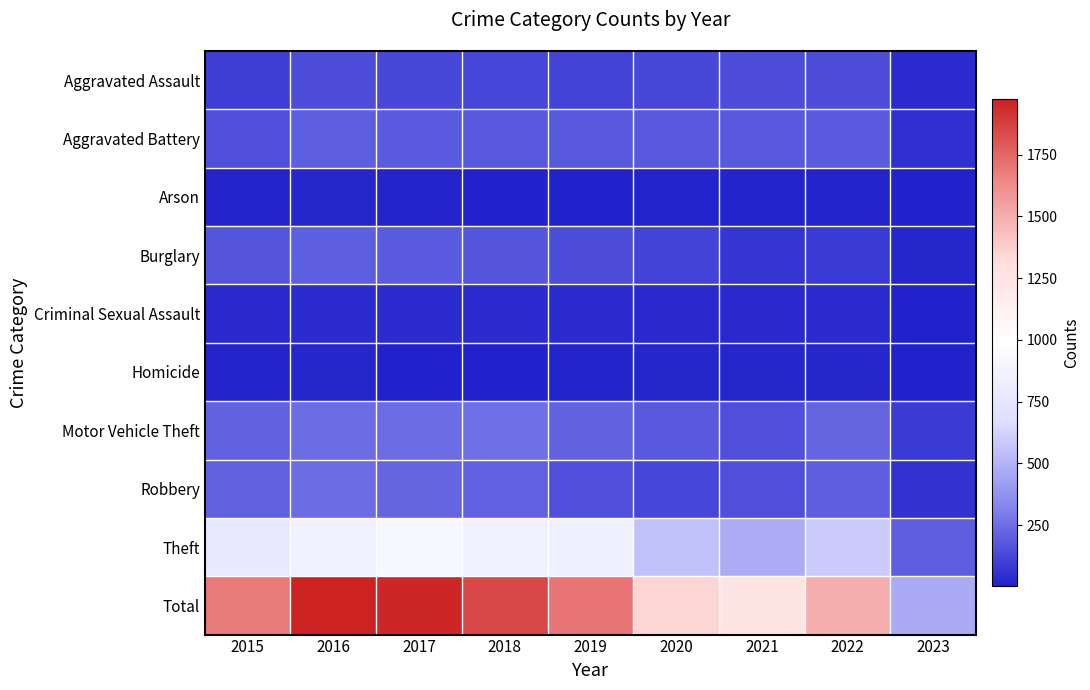

Reading left to right, transcribe all the data shown in this chart.

Aggravated Assault: 2015=95	2016=146	2017=131	2018=119	2019=113	2020=131	2021=142	2022=146	2023=37
Aggravated Battery: 2015=154	2016=196	2017=191	2018=183	2019=182	2020=180	2021=182	2022=190	2023=49
Arson: 2015=15	2016=25	2017=12	2018=8	2019=6	2020=12	2021=17	2022=11	2023=7
Burglary: 2015=178	2016=201	2017=189	2018=176	2019=143	2020=116	2021=71	2022=82	2023=21
Criminal Sexual Assault: 2015=31	2016=39	2017=39	2018=38	2019=37	2020=28	2021=30	2022=39	2023=6
Homicide: 2015=13	2016=18	2017=8	2018=8	2019=14	2020=22	2021=20	2022=20	2023=2
Motor Vehicle Theft: 2015=211	2016=245	2017=247	2018=256	2019=216	2020=184	2021=156	2022=218	2023=86
Robbery: 2015=212	2016=247	2017=224	2018=204	2019=150	2020=124	2021=153	2022=196	2023=62
Theft: 2015=774	2016=858	2017=916	2018=856	2019=841	2020=551	2021=474	2022=590	2023=200
Total: 2015=1683	2016=1975	2017=1957	2018=1848	2019=1702	2020=1348	2021=1245	2022=1492	2023=470